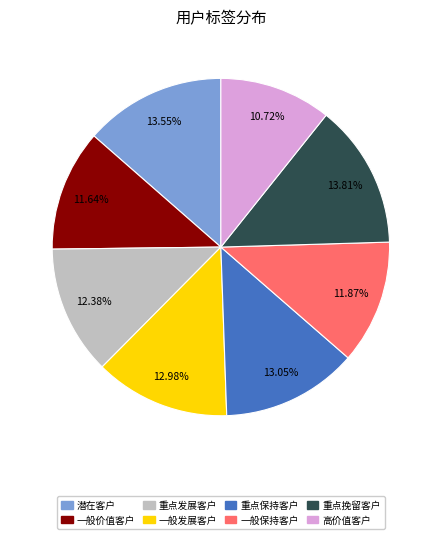

Which category has the smallest portion of the pie?

高价值客户